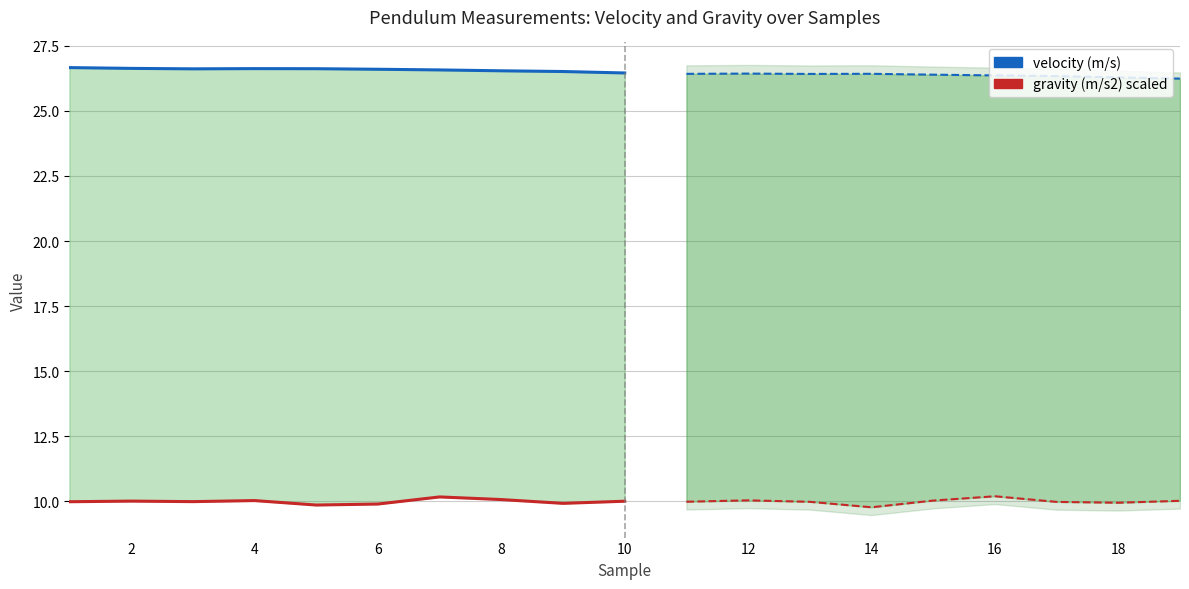

What is the average value of the gravity (m/s2) scaled series?

10.0